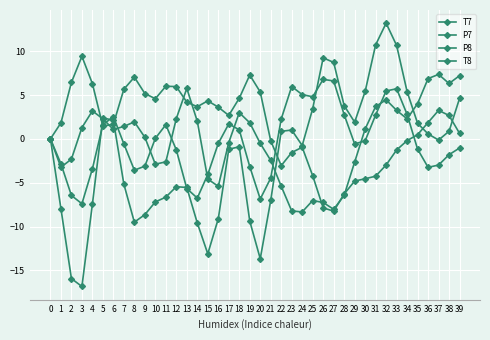

How many interior local valleys does the P8 series have?

7